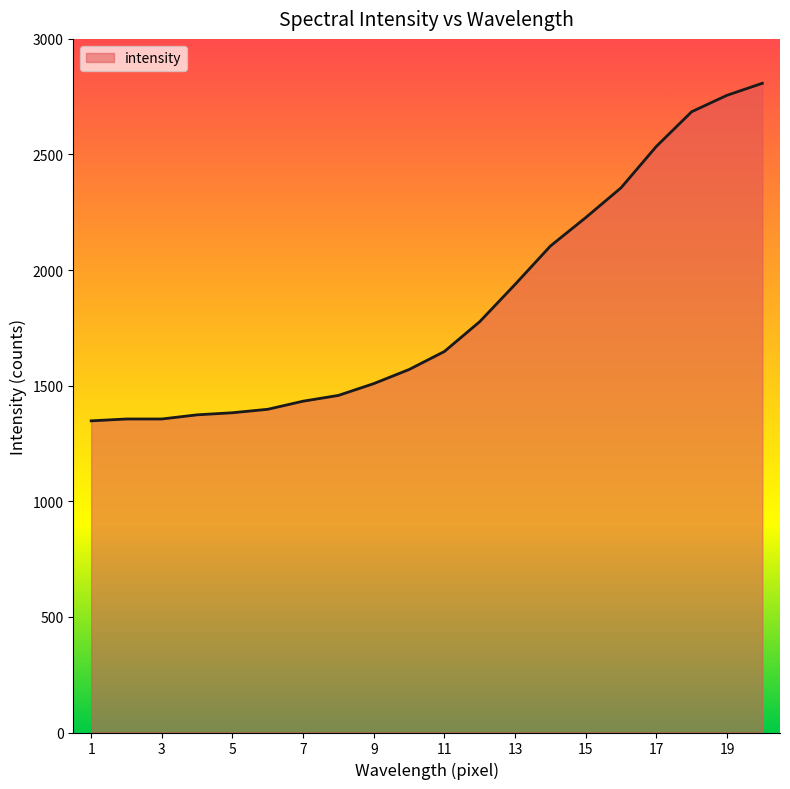

What is the difference between the maximum and minimum values?

1460